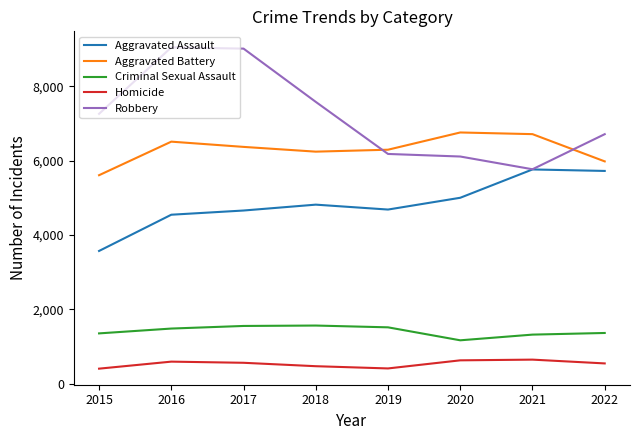

At 2017, list the series in order from smallest to largest.

Homicide, Criminal Sexual Assault, Aggravated Assault, Aggravated Battery, Robbery